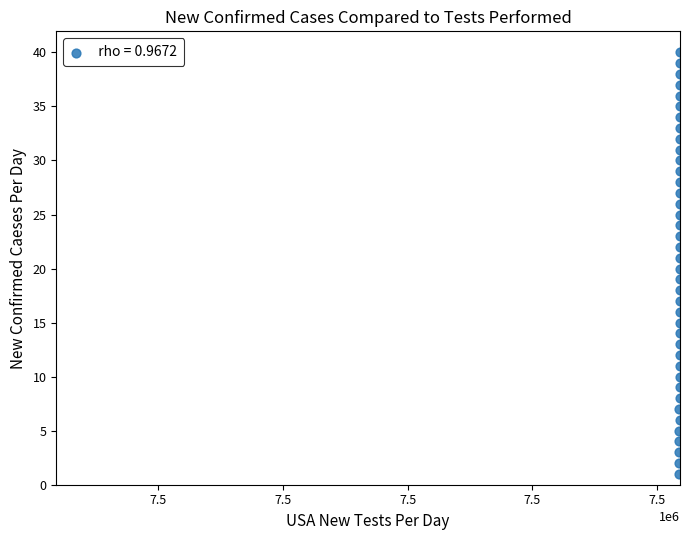

What is the range of X values (max minus min)?

43